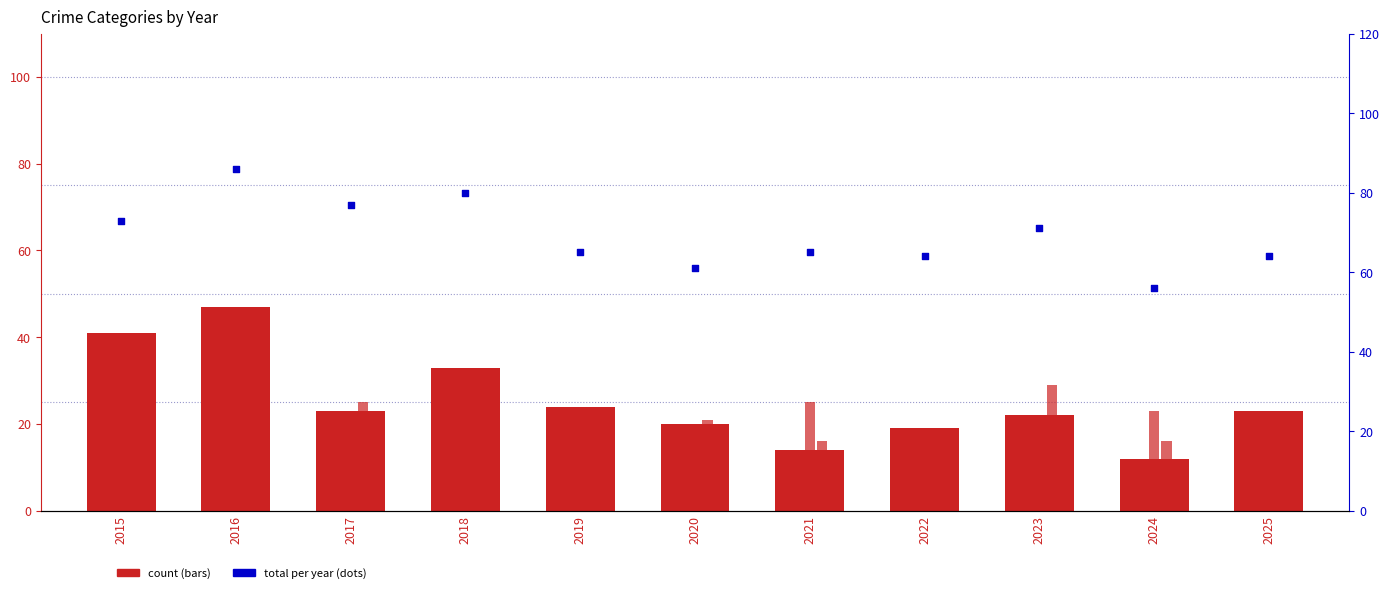

Which series contains the lowest Y value?

Homicide